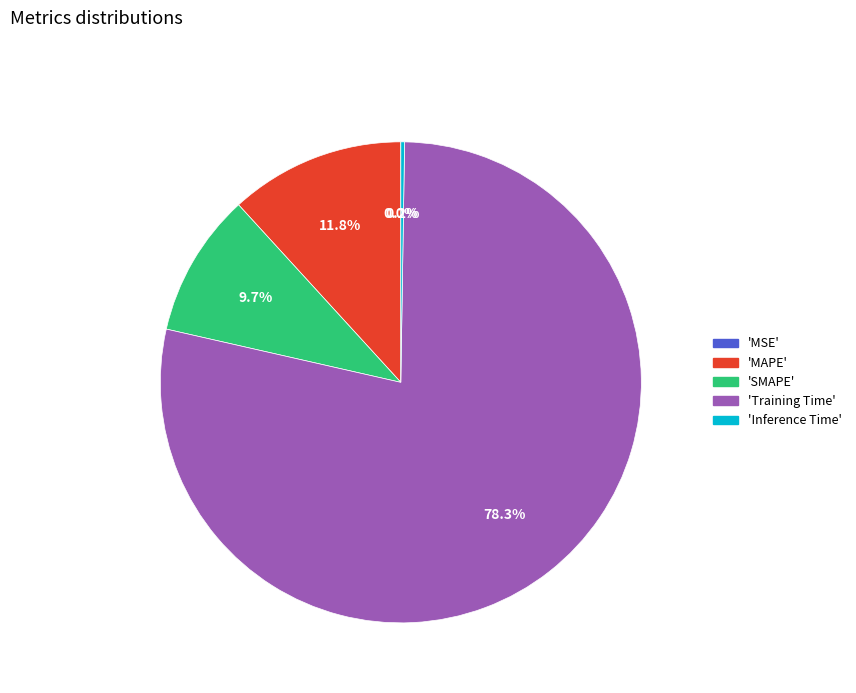

Does any single category account for the majority?

Yes